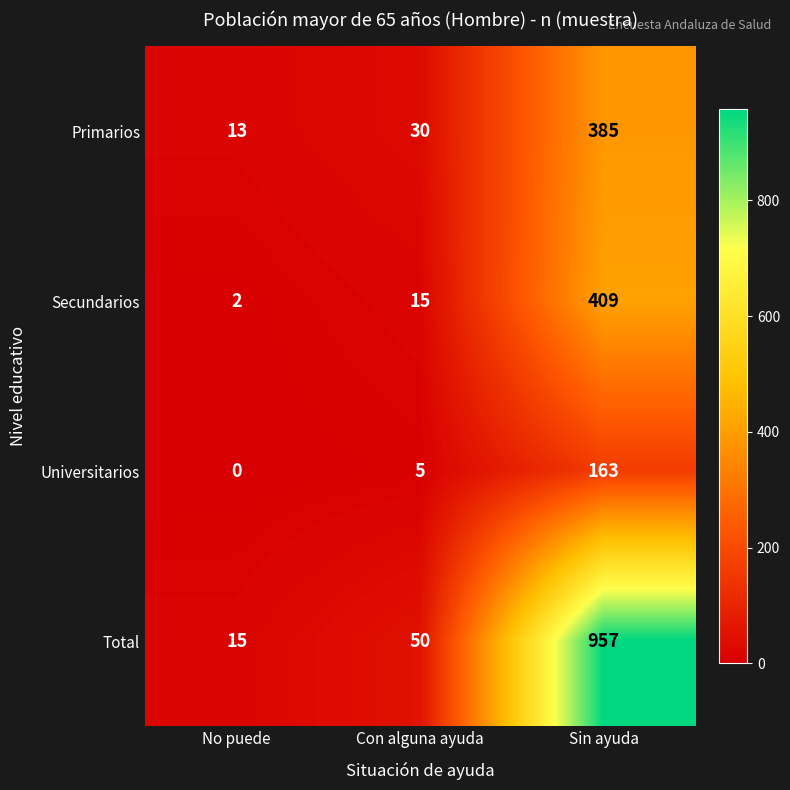

What is the highest value of the Universitarios series?

163